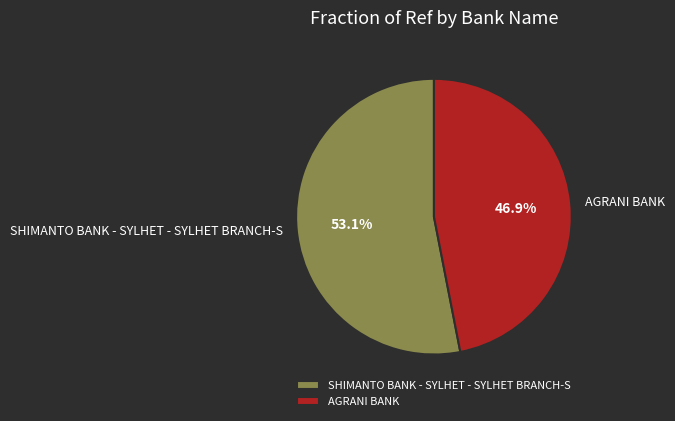

To the nearest percent, what is the difference between the largest and smallest slice percentages?

6%